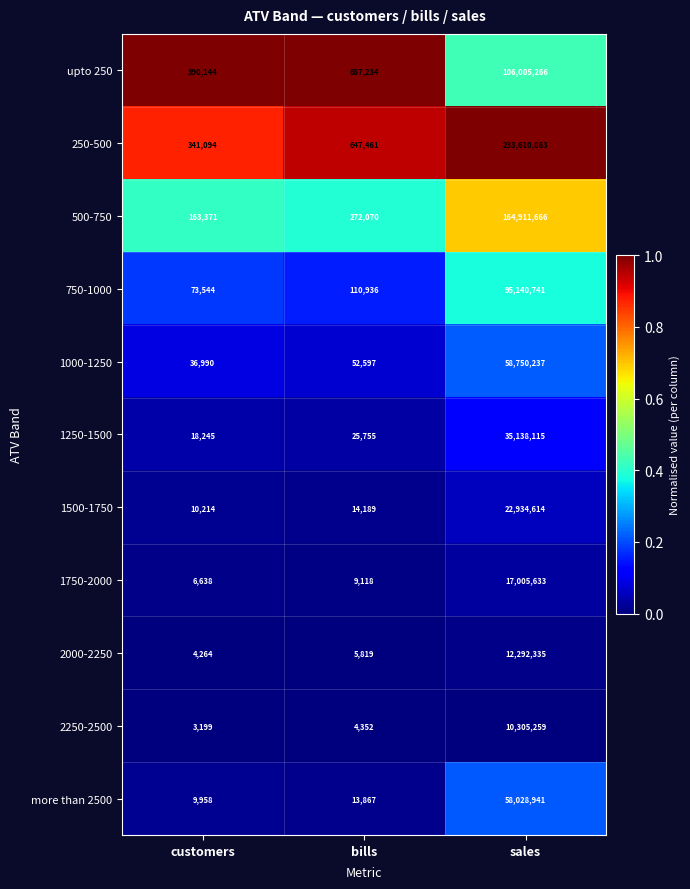

Which series changed the most between bills and sales?

250-500